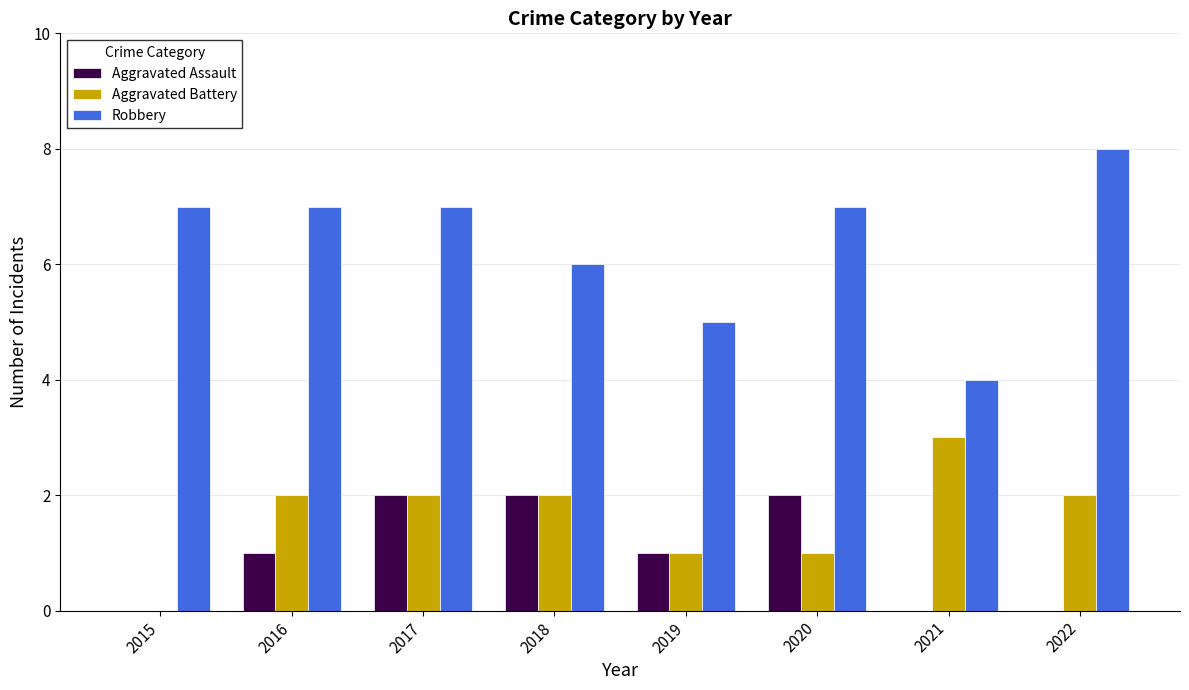

What is the difference between the Robbery values at 2019 and 2020?

2